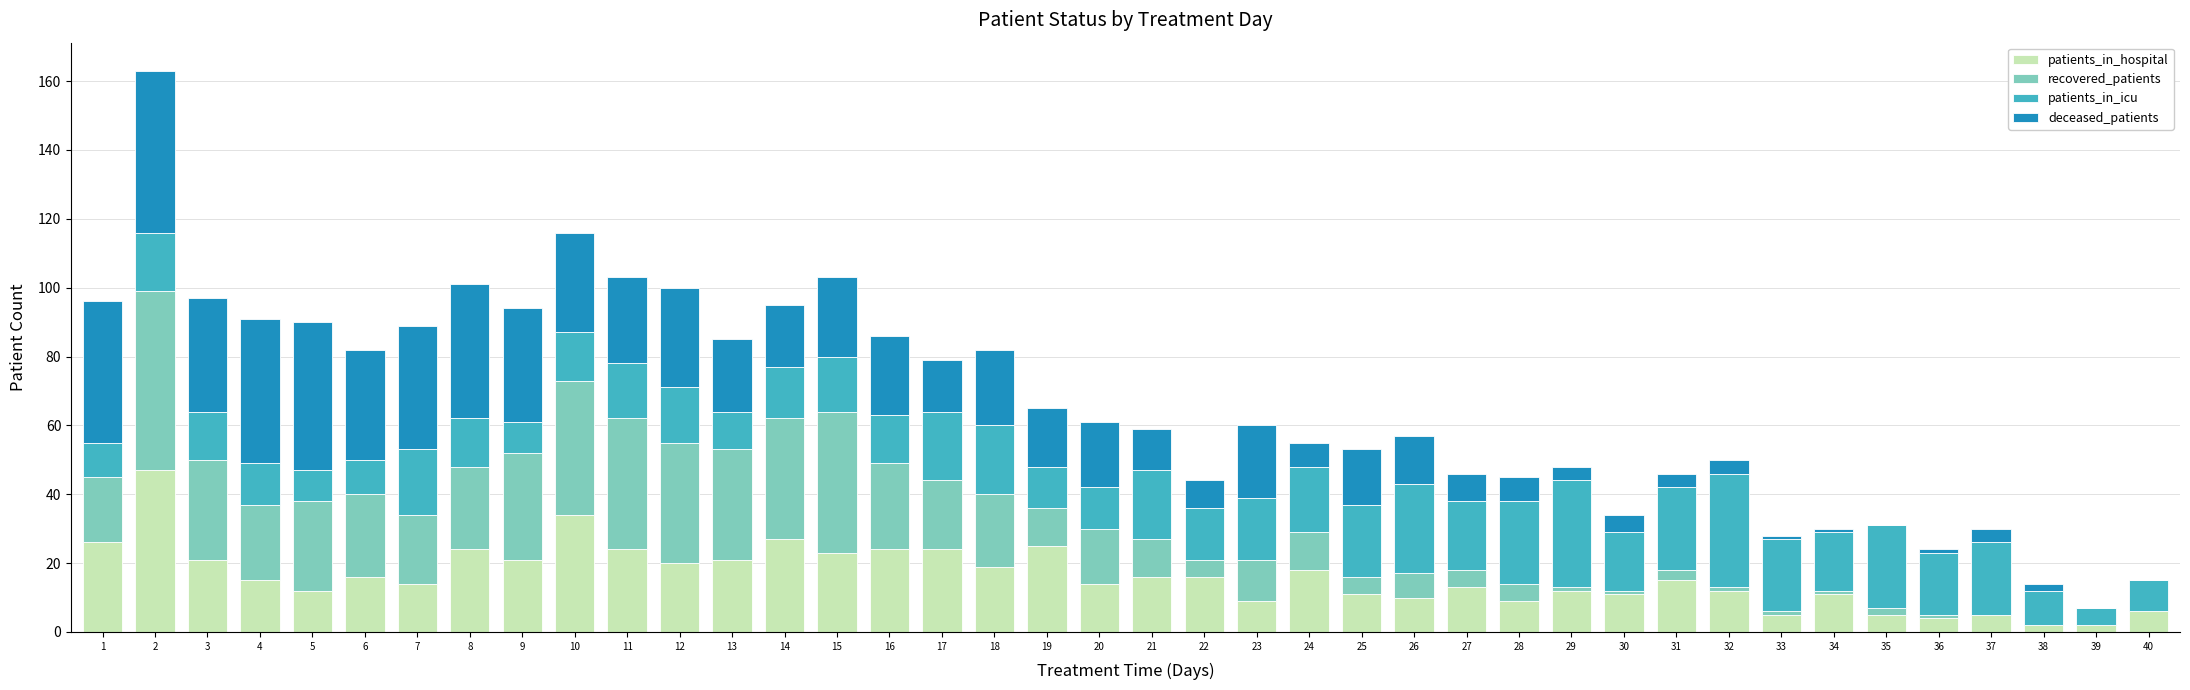

What is the maximum value for patients_in_hospital?

47